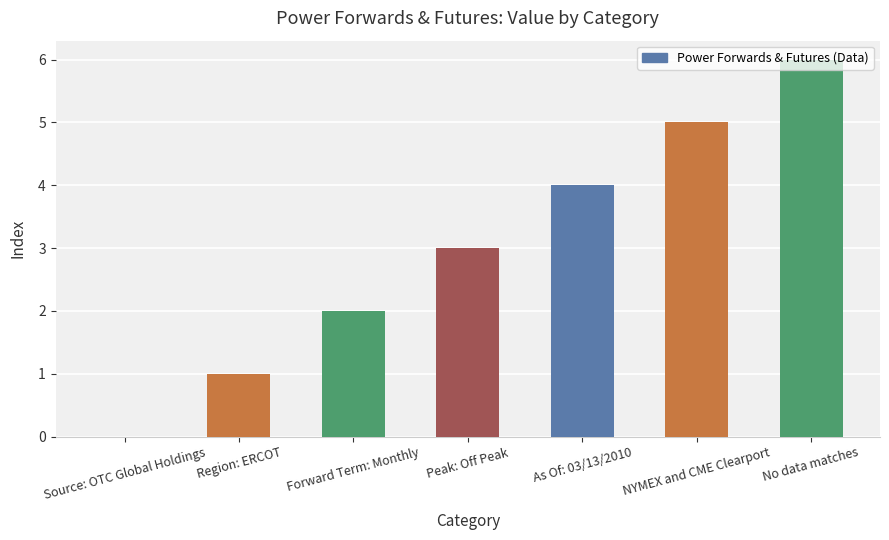

Read the value at No data matches.

6